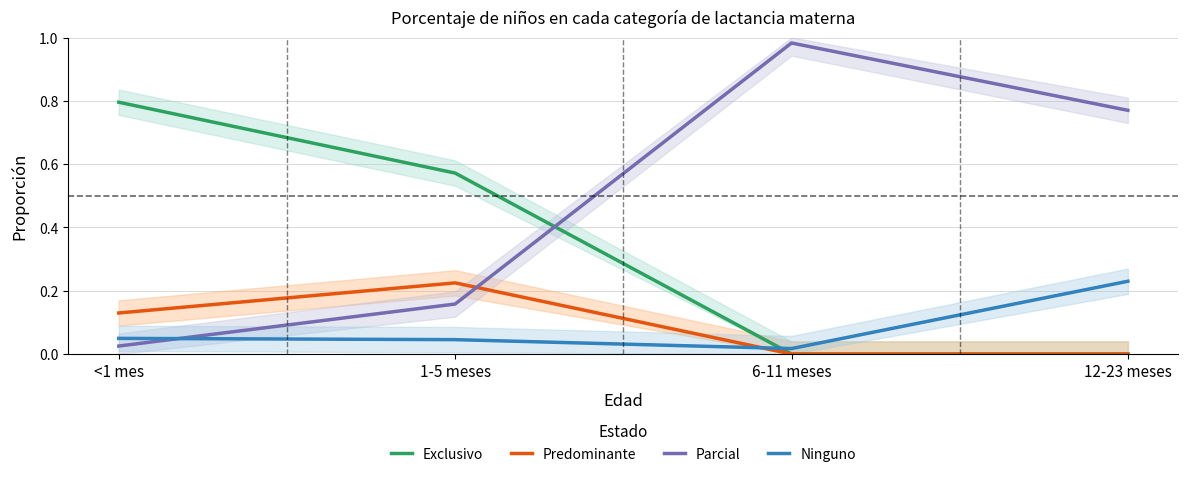

What is the label of the 2nd point from the left?

1-5 meses